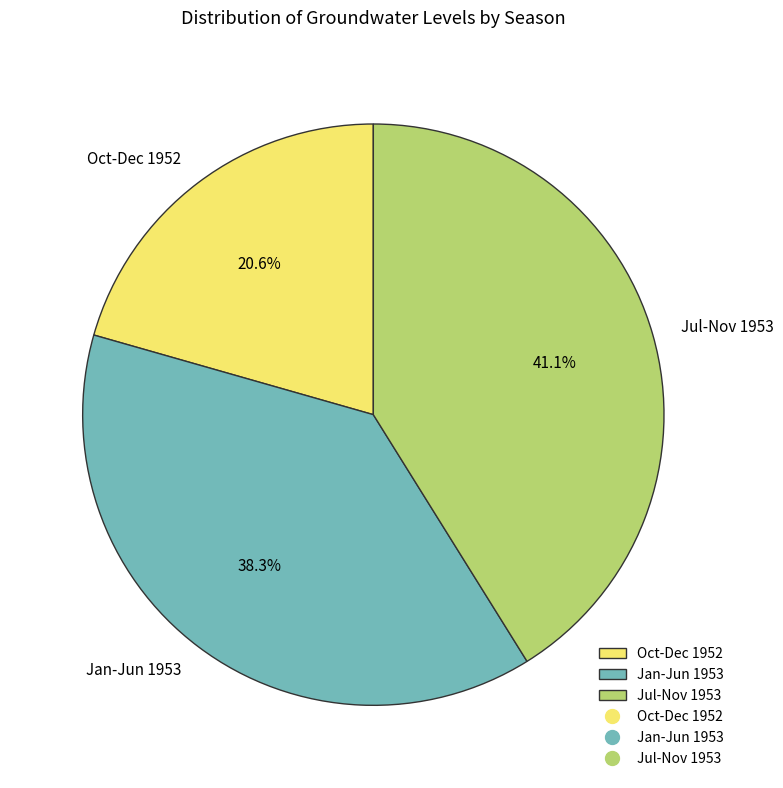

What percentage do Jul-Nov 1953 and Jan-Jun 1953 together represent?

79.4%